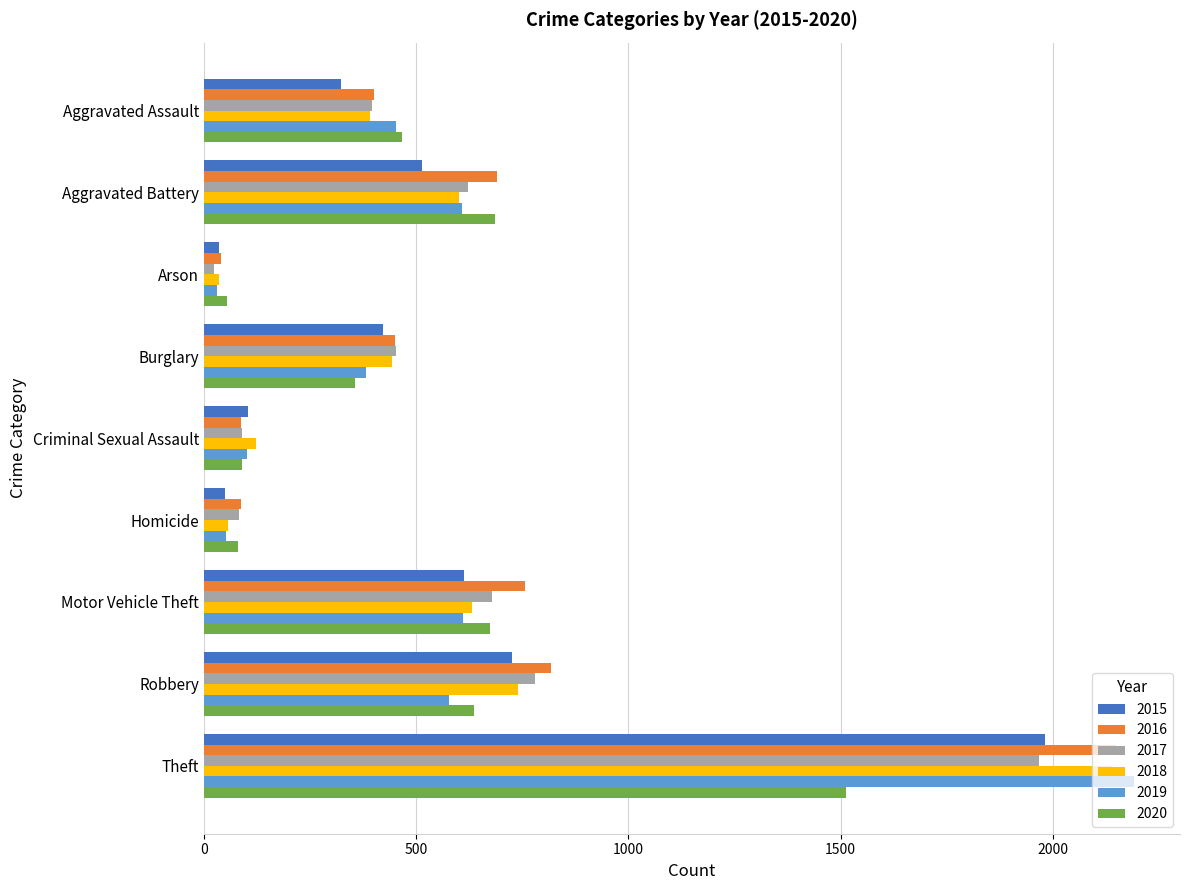

Is it true that 2015 equals 610 at Burglary?

False